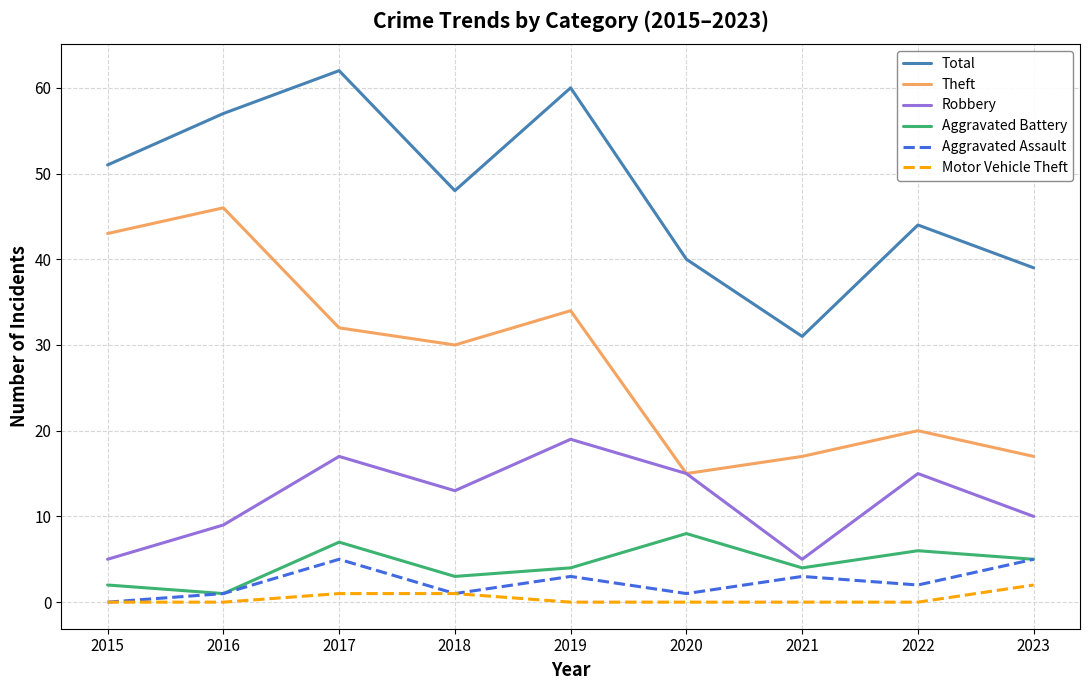

Reading left to right, extract all data points from this chart.

Total: 2015=51	2016=57	2017=62	2018=48	2019=60	2020=40	2021=31	2022=44	2023=39
Theft: 2015=43	2016=46	2017=32	2018=30	2019=34	2020=15	2021=17	2022=20	2023=17
Robbery: 2015=5	2016=9	2017=17	2018=13	2019=19	2020=15	2021=5	2022=15	2023=10
Aggravated Battery: 2015=2	2016=1	2017=7	2018=3	2019=4	2020=8	2021=4	2022=6	2023=5
Aggravated Assault: 2015=0	2016=1	2017=5	2018=1	2019=3	2020=1	2021=3	2022=2	2023=5
Motor Vehicle Theft: 2015=0	2016=0	2017=1	2018=1	2019=0	2020=0	2021=0	2022=0	2023=2